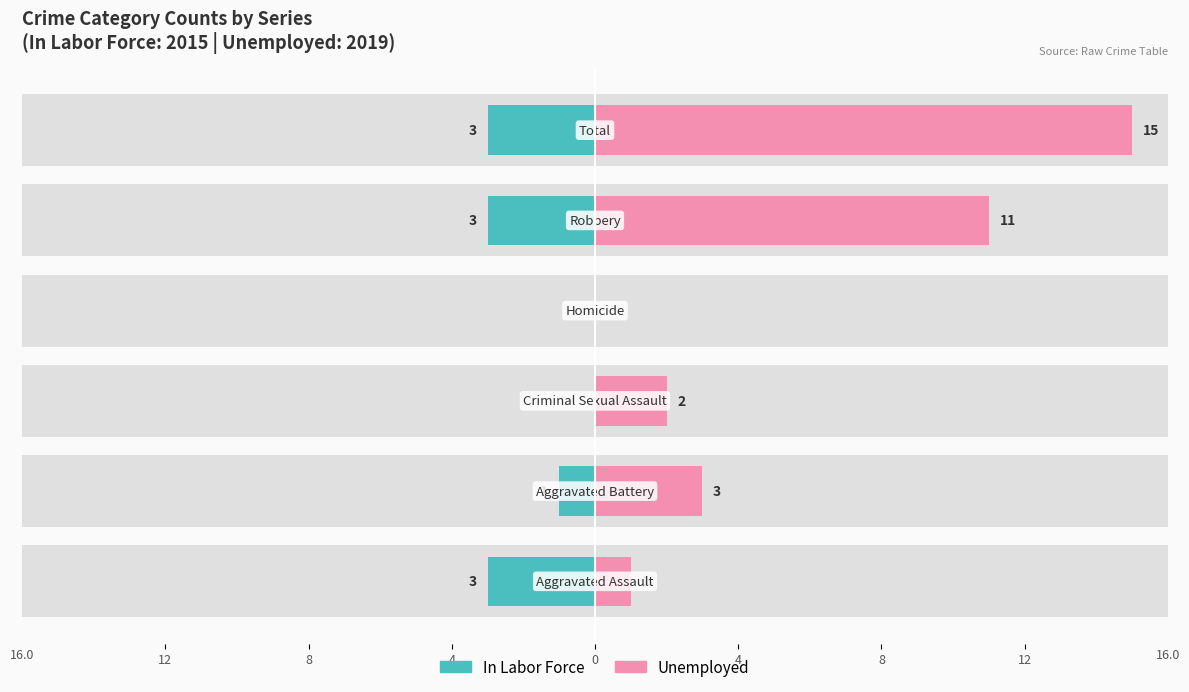

List the series in order of their overall mean, lowest first.

In Labor Force, Unemployed